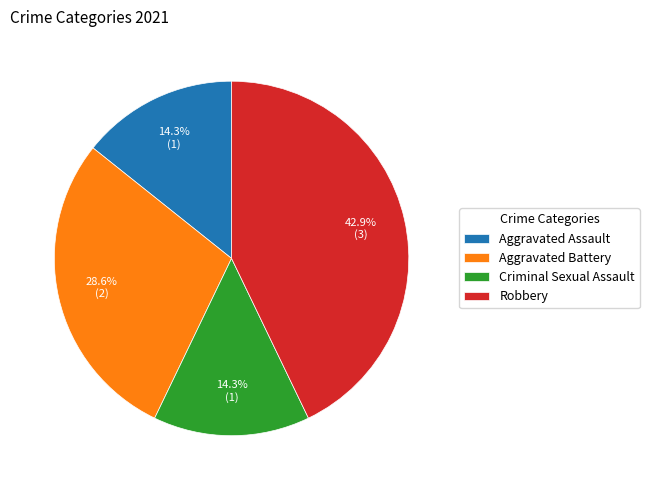

Is there a majority slice in this chart?

No